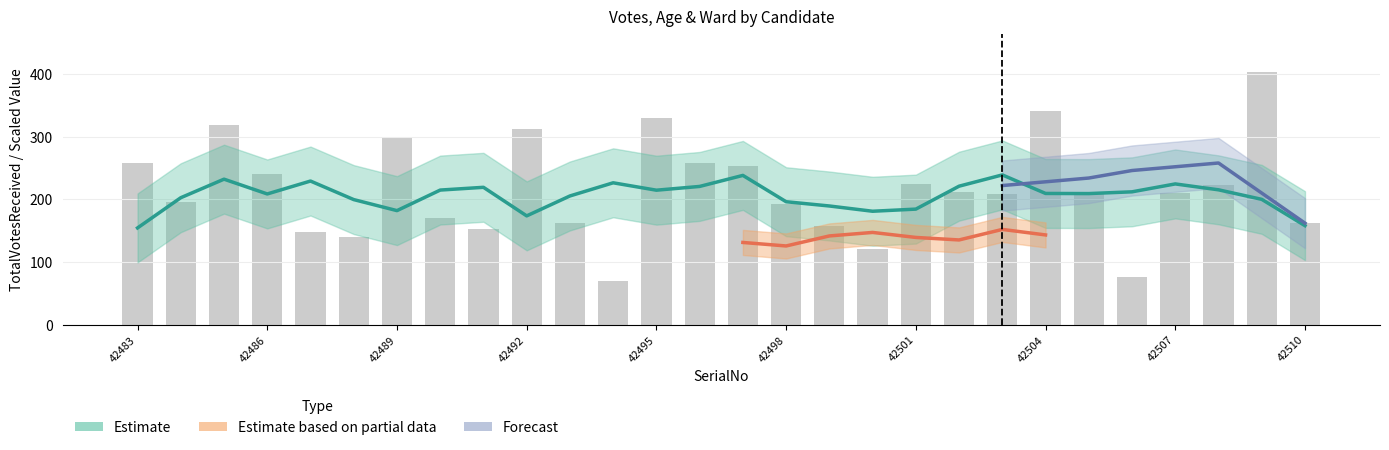

What is the lowest value of the WardNo series?

1